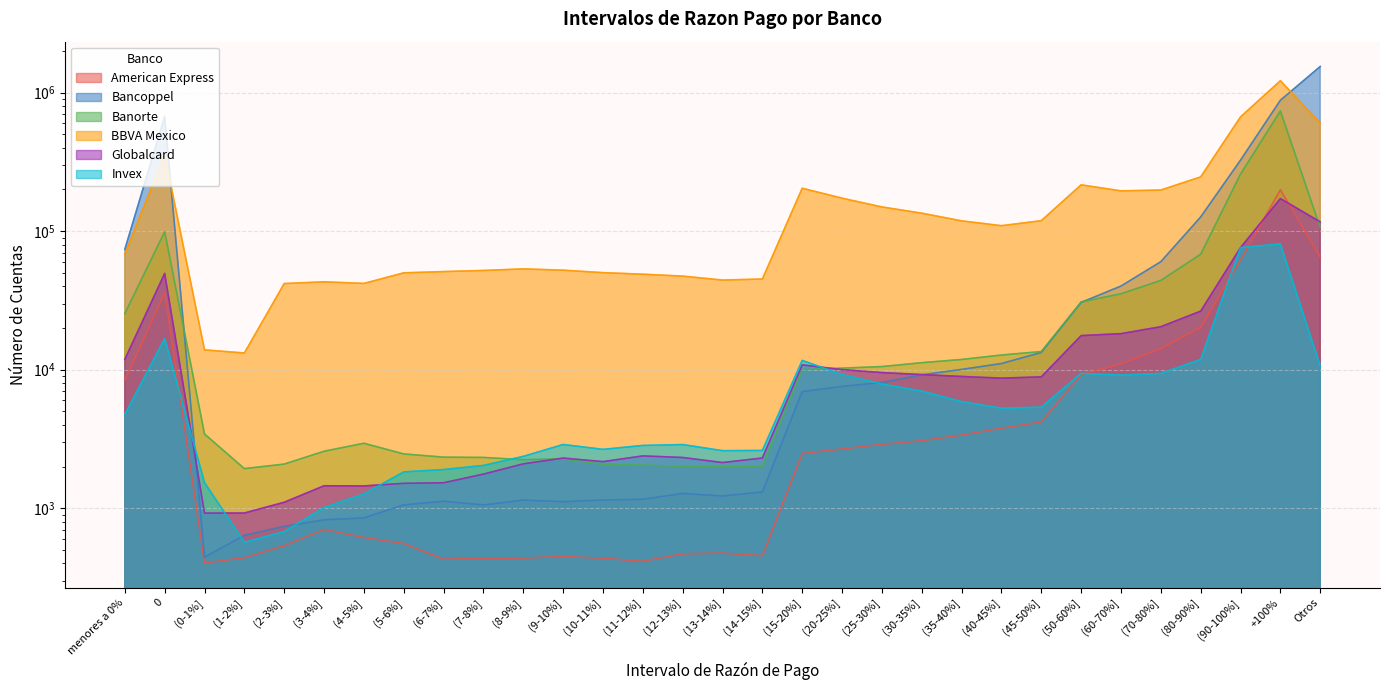

Which series has the largest total across all categories?

BBVA Mexico